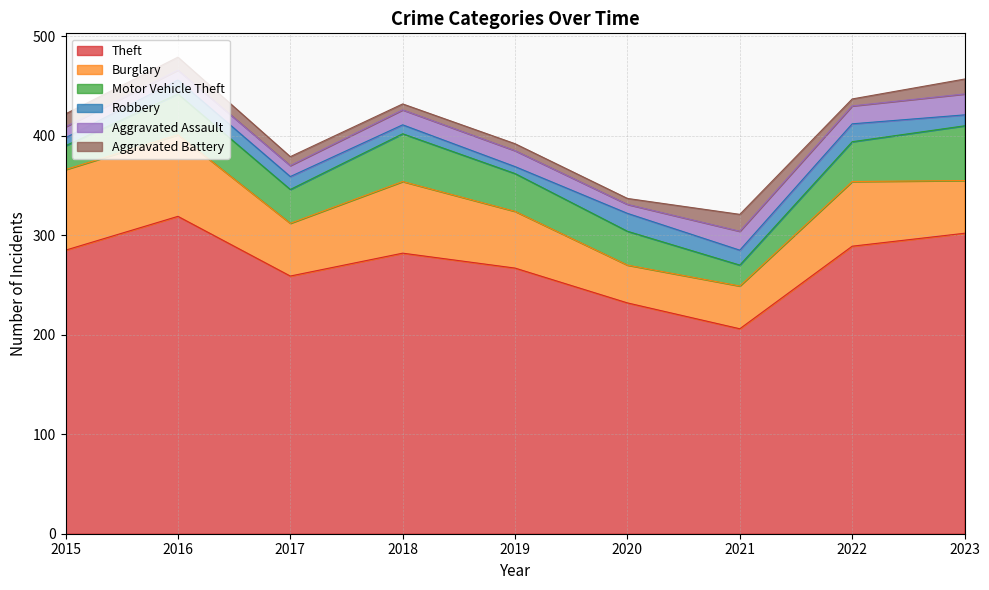

Where is the first local minimum for Motor Vehicle Theft?

2017